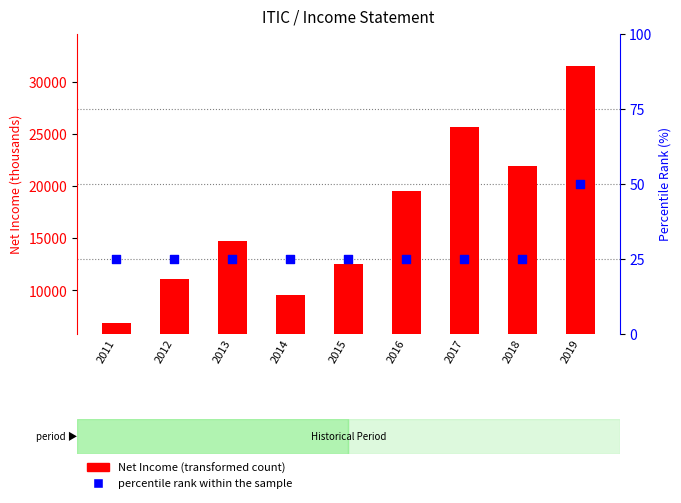

What is the total value across all series at 2016?

19525